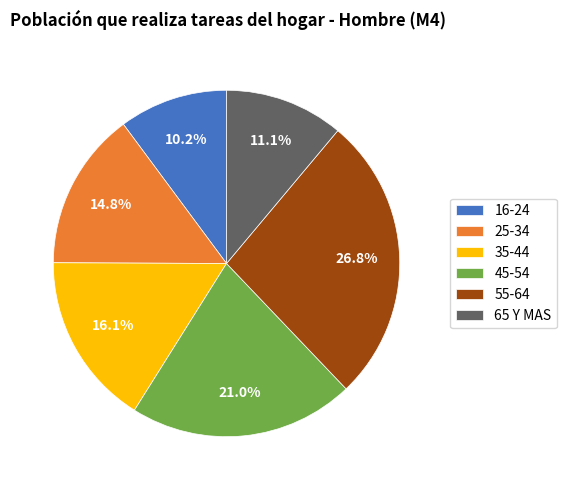

How many segments does this pie chart have?

6